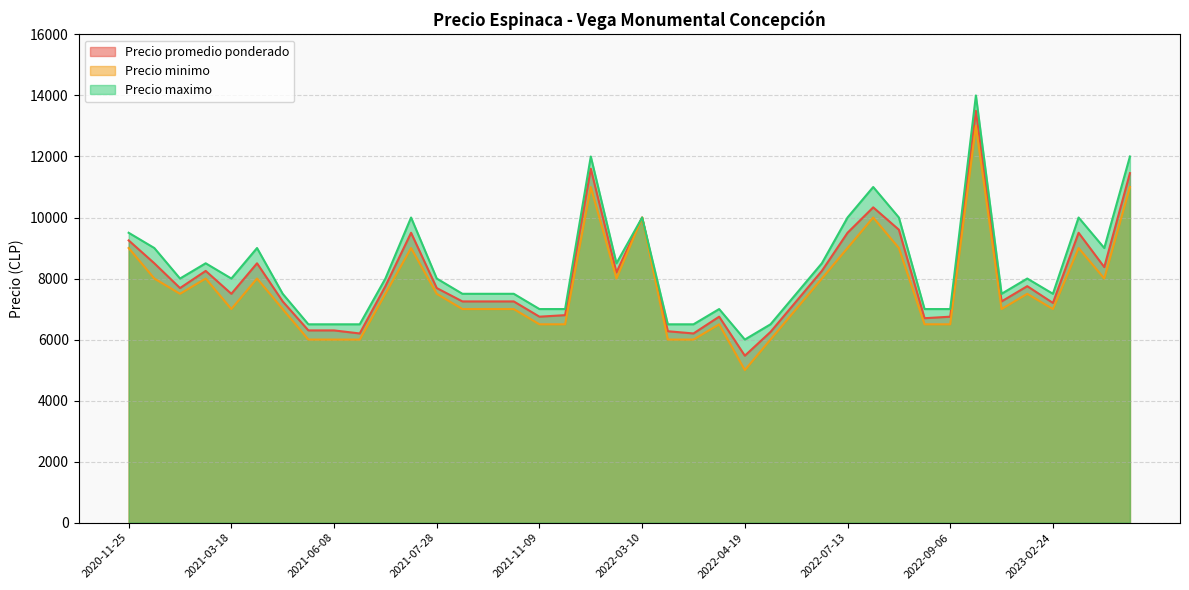

How many data points does each series have?

40